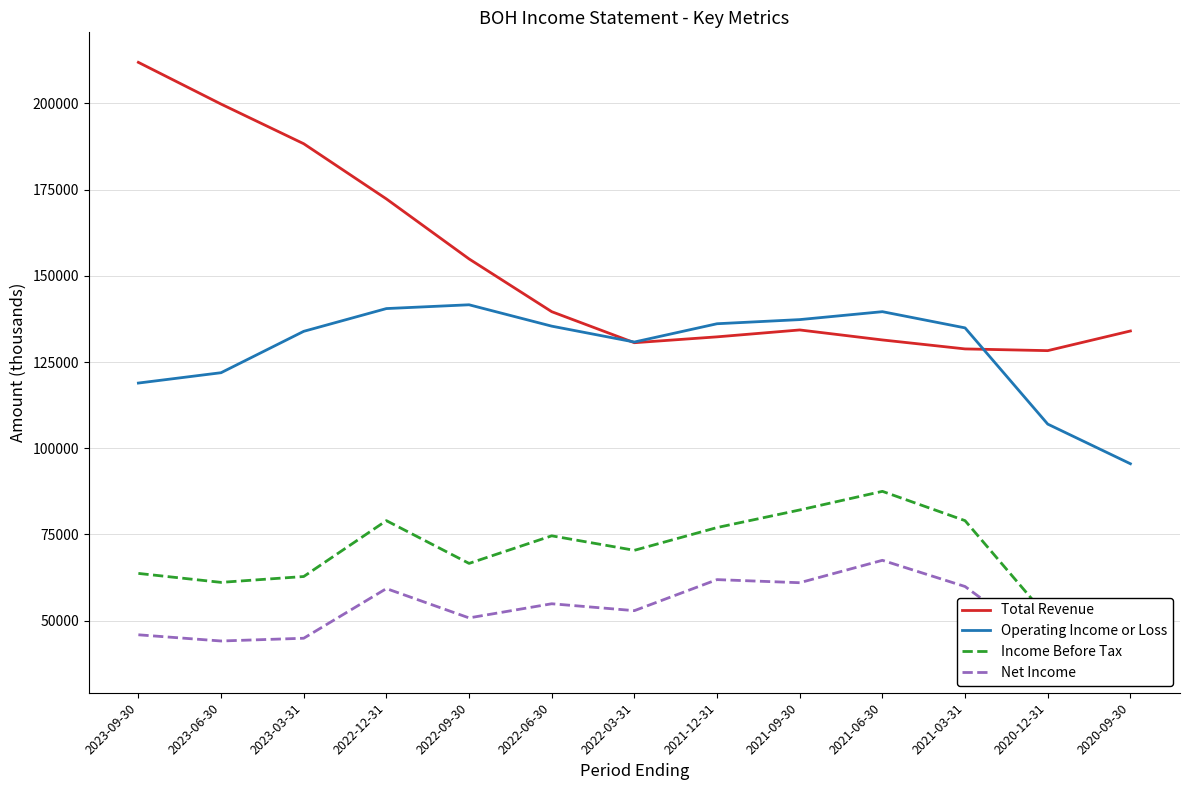

What is the total value across all series at 2020-09-30?

314700